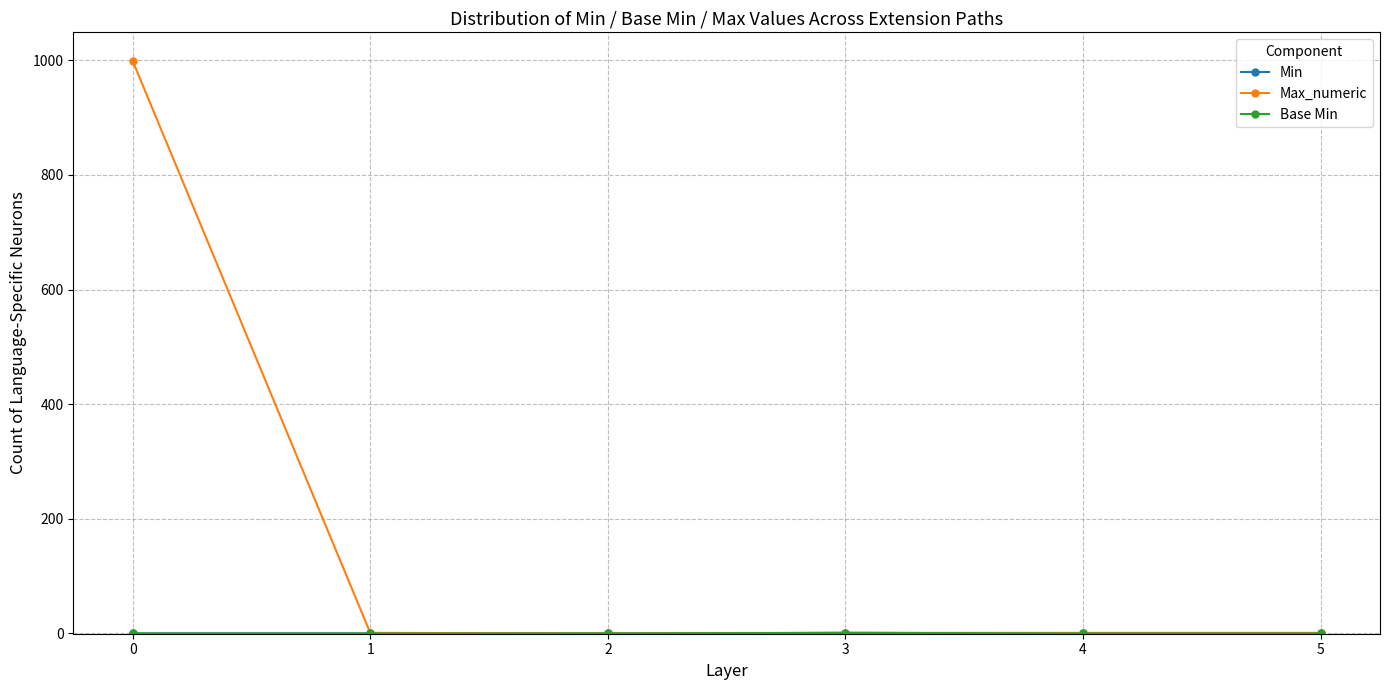

What is the total value across all series at 3?

3